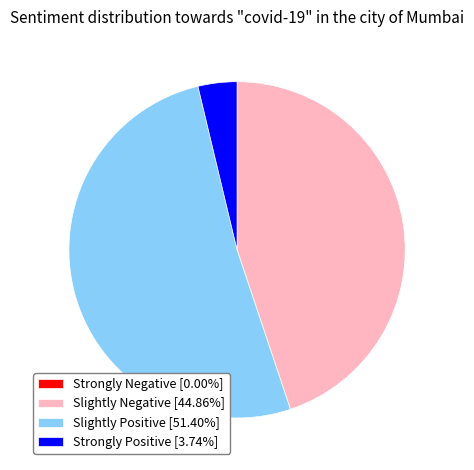

Do Slightly Positive [51.40%] and Slightly Negative [44.86%] together represent more than half of the pie?

Yes